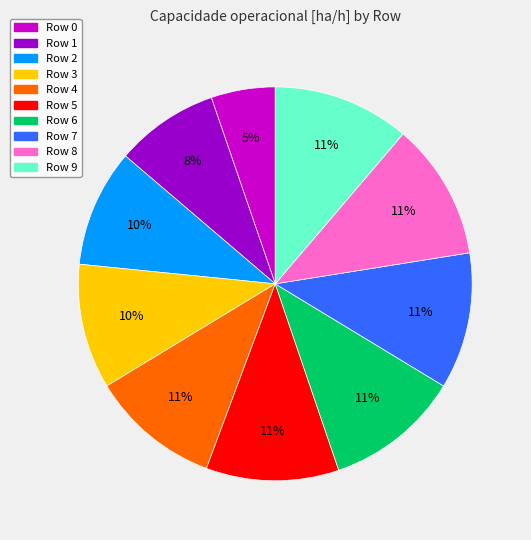

What is the smallest slice in the pie chart?

Row 0